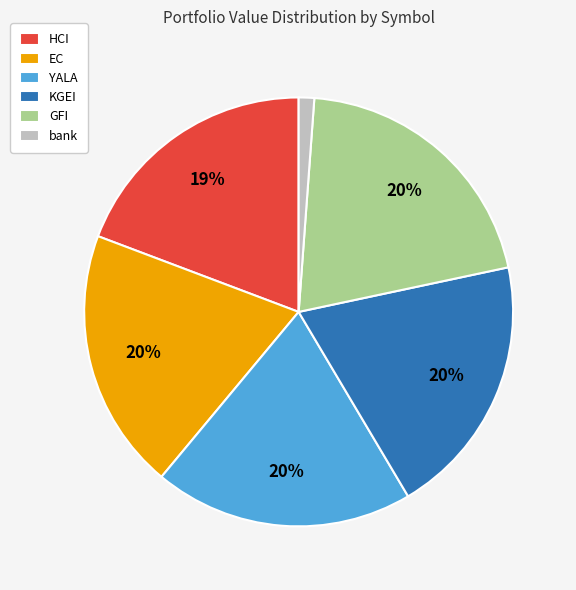

How many segments does this pie chart have?

6